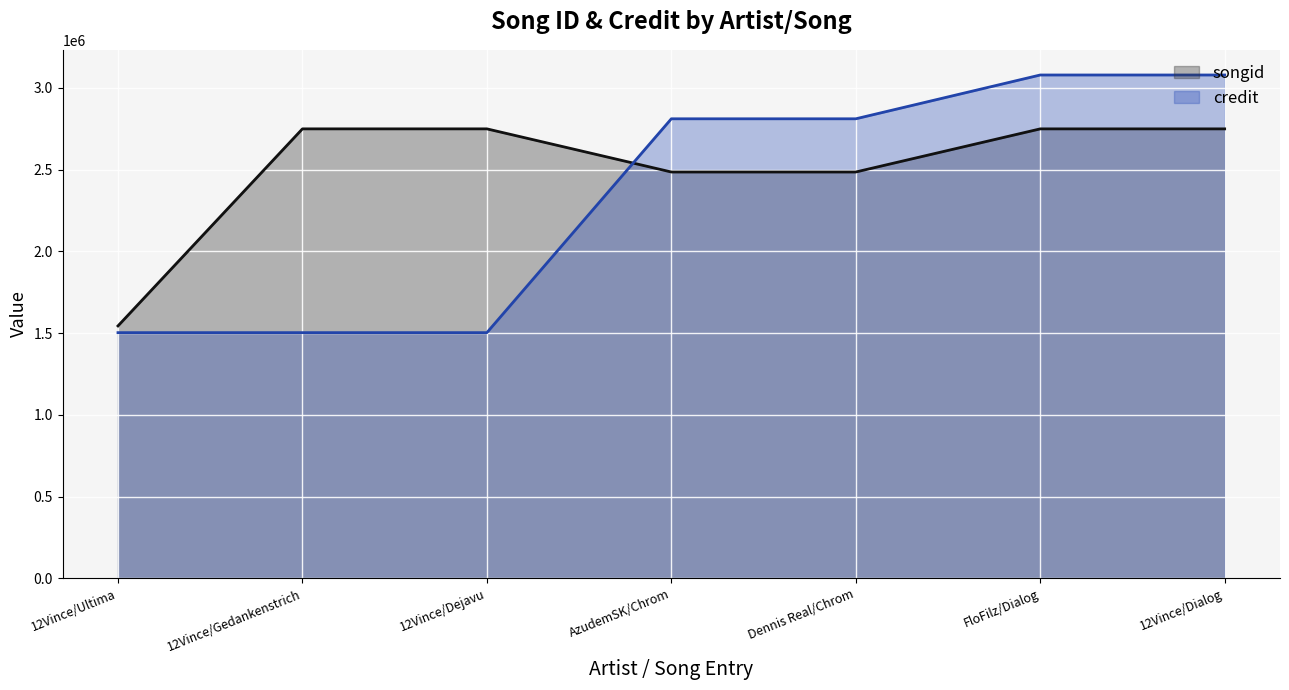

What is the label of the 3rd point from the left?

12Vince/Dejavu